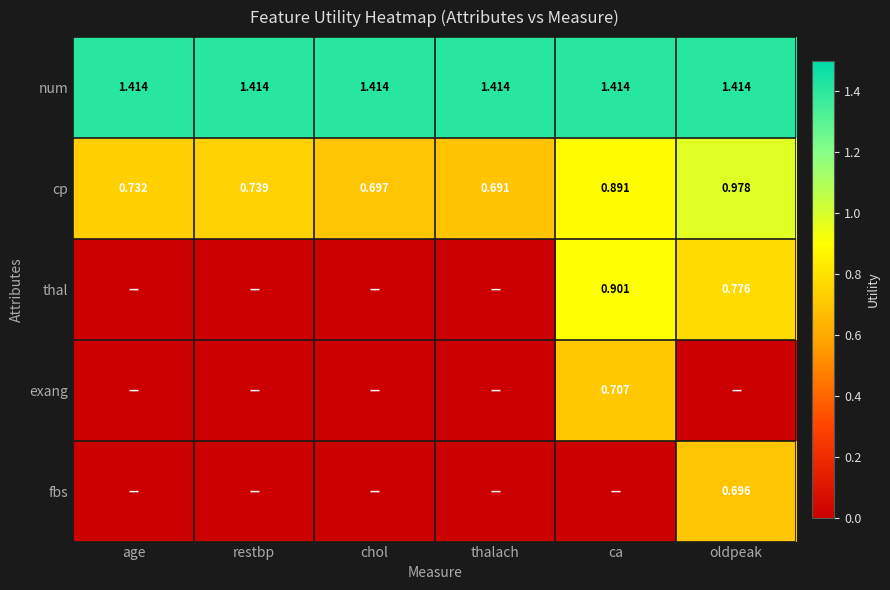

What is the total value across all series at ca?

3.9